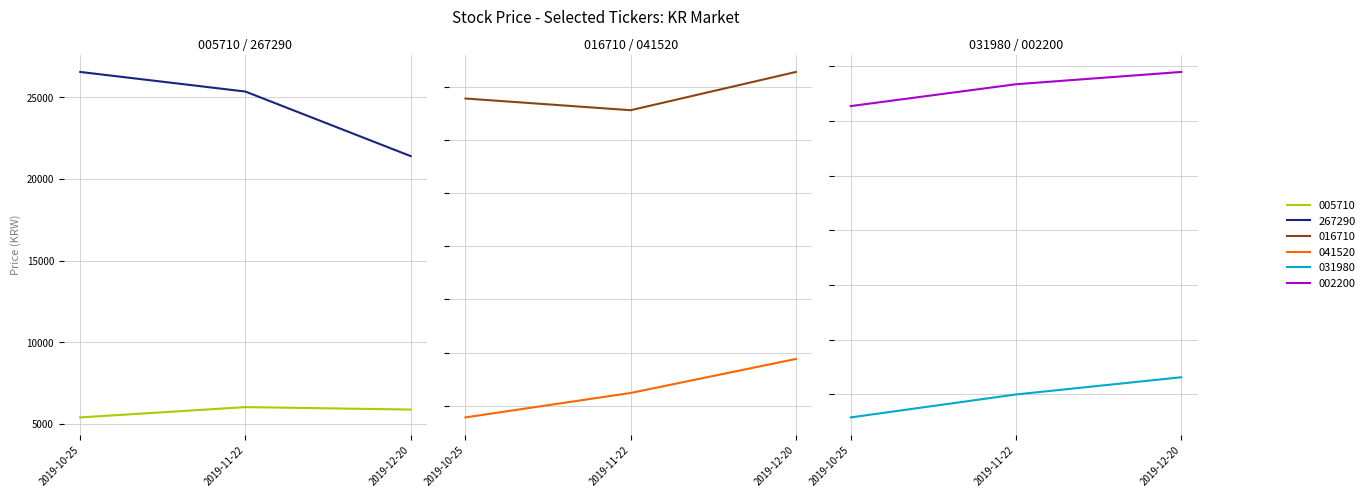

True or false: 005710 has a value of 5890 at 2019-12-20.

True